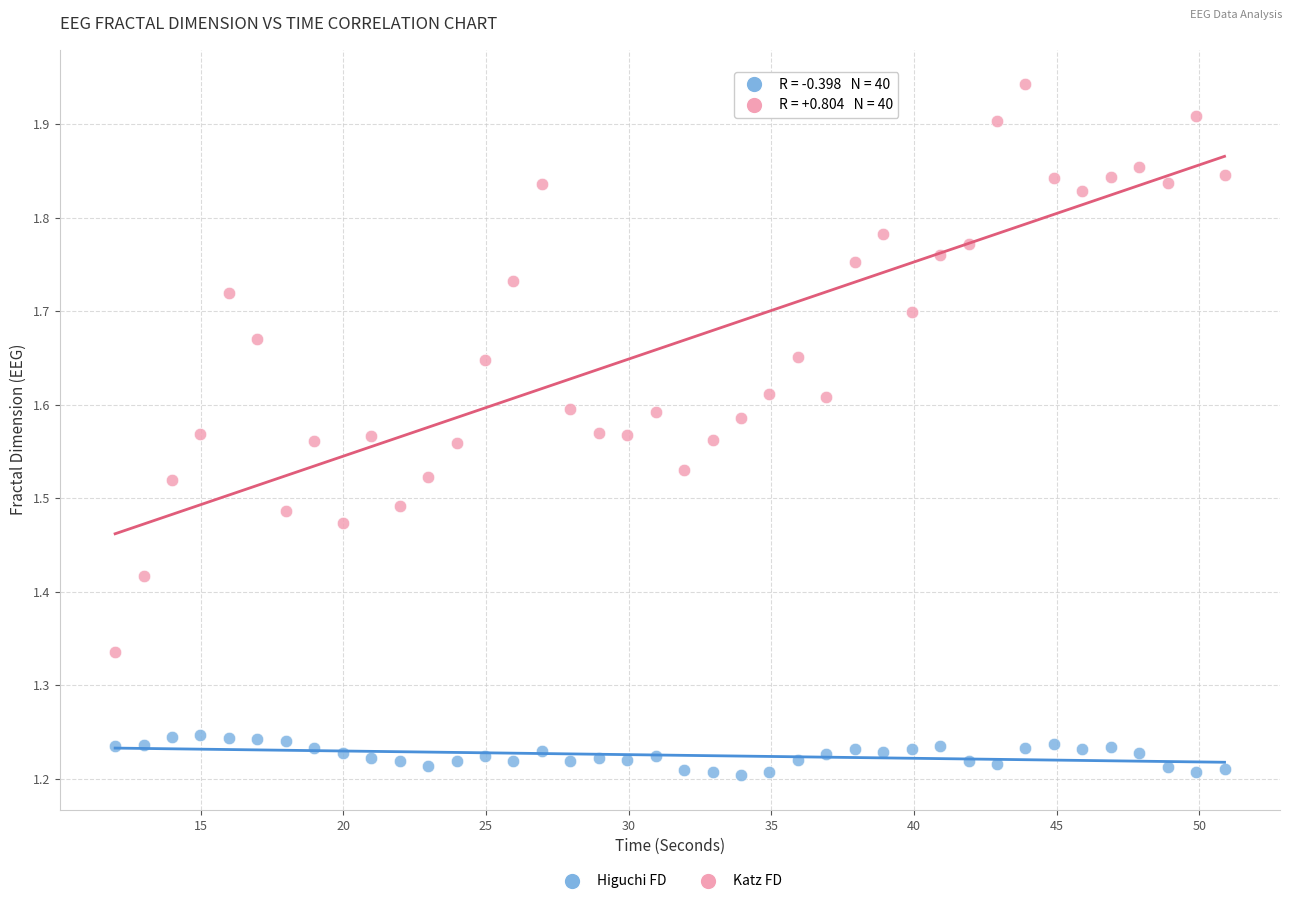

What are all the series names shown in the legend?

Higuchi FD, Katz FD